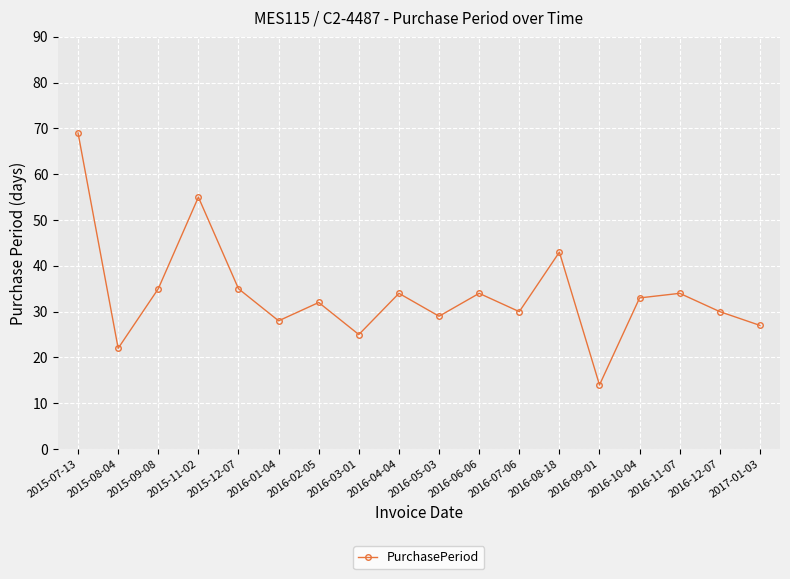

What is the difference between the maximum and minimum values?

55